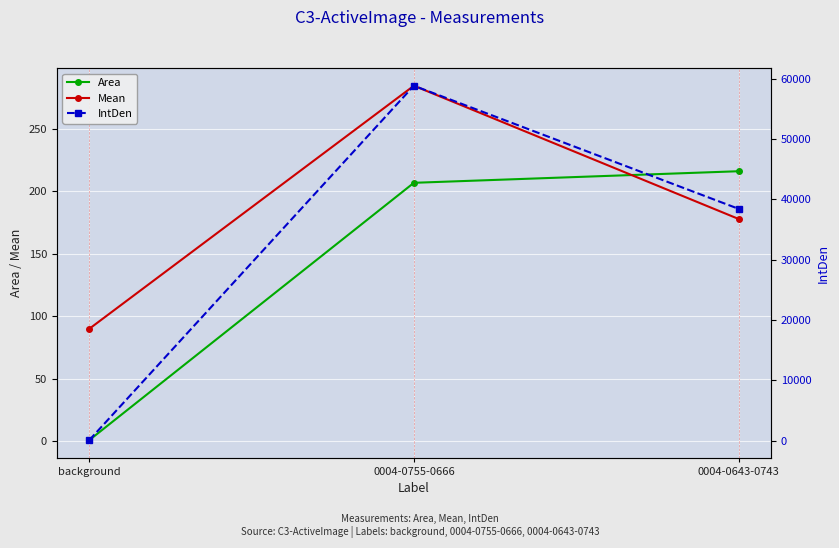

How many lines are shown in the chart?

3